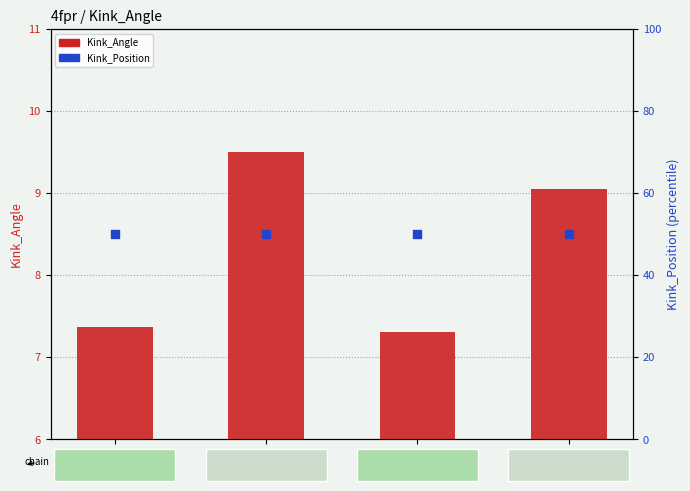

Which series reaches the maximum Y coordinate?

Kink_Position